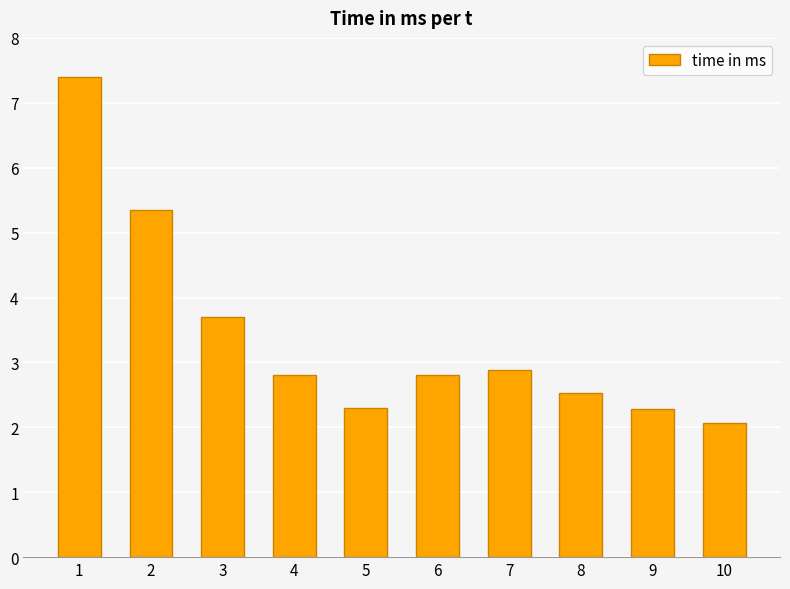

What is the value of the 7th bar from the left?

2.9